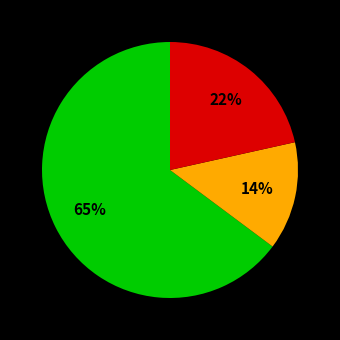

Is there a majority slice in this chart?

Yes